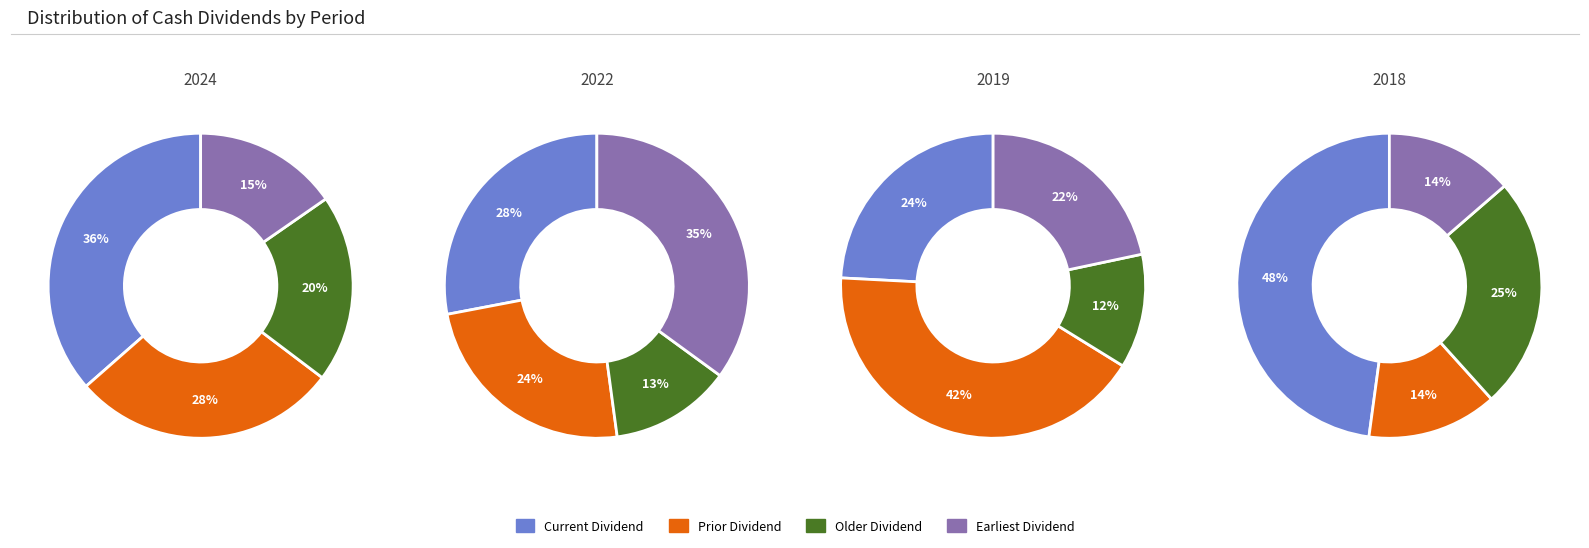

To the nearest percent, what is the average slice percentage?

25%